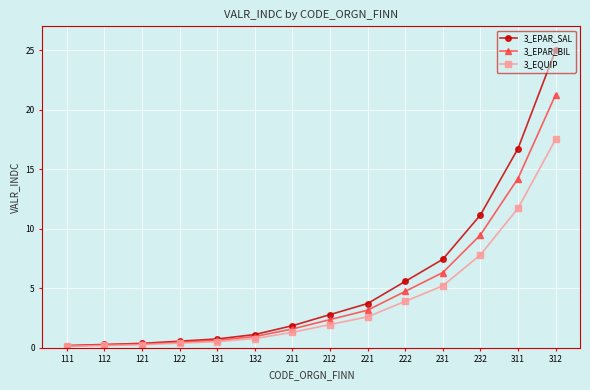

Is the value of 3_EQUIP at 111 greater than the value of 3_EPAR_SAL at 132?

No